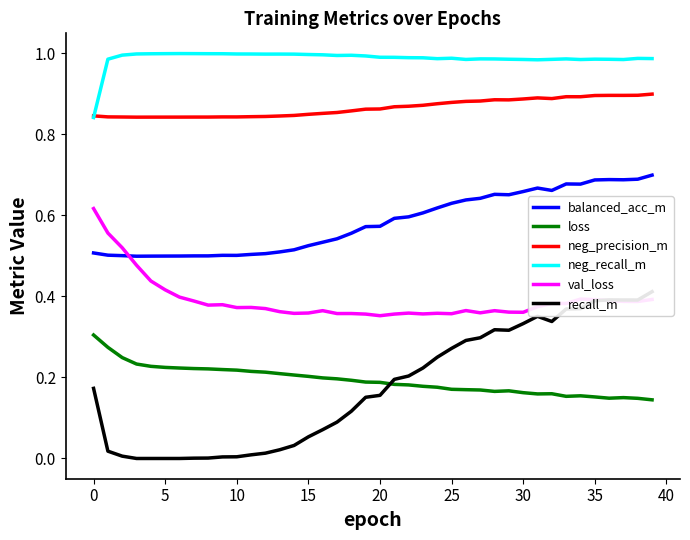

In recall_m, how many points are higher than both neighbors (excluding endpoints)?

3